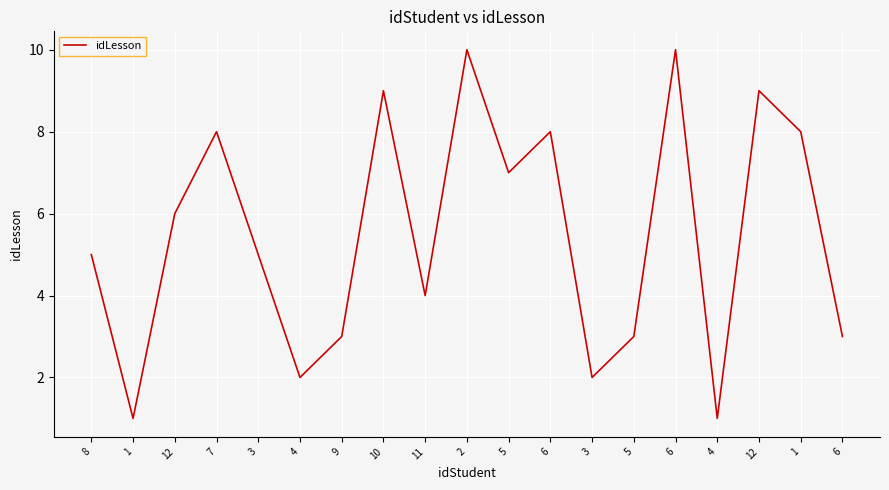

What is the change in value from 9 to 1?

+5